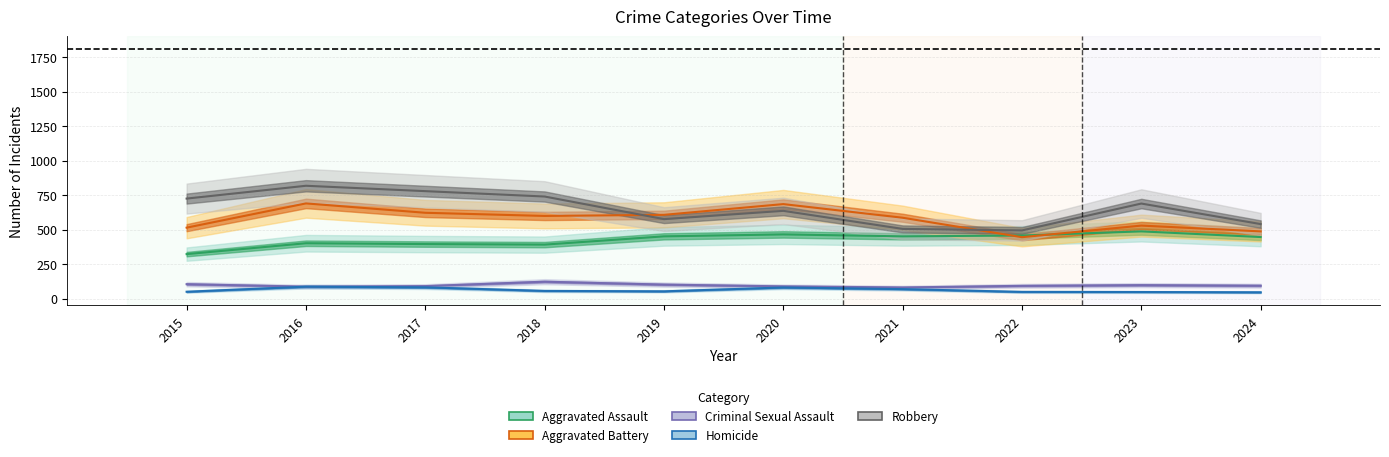

The value of Criminal Sexual Assault at 2022 is 93. True or false?

True